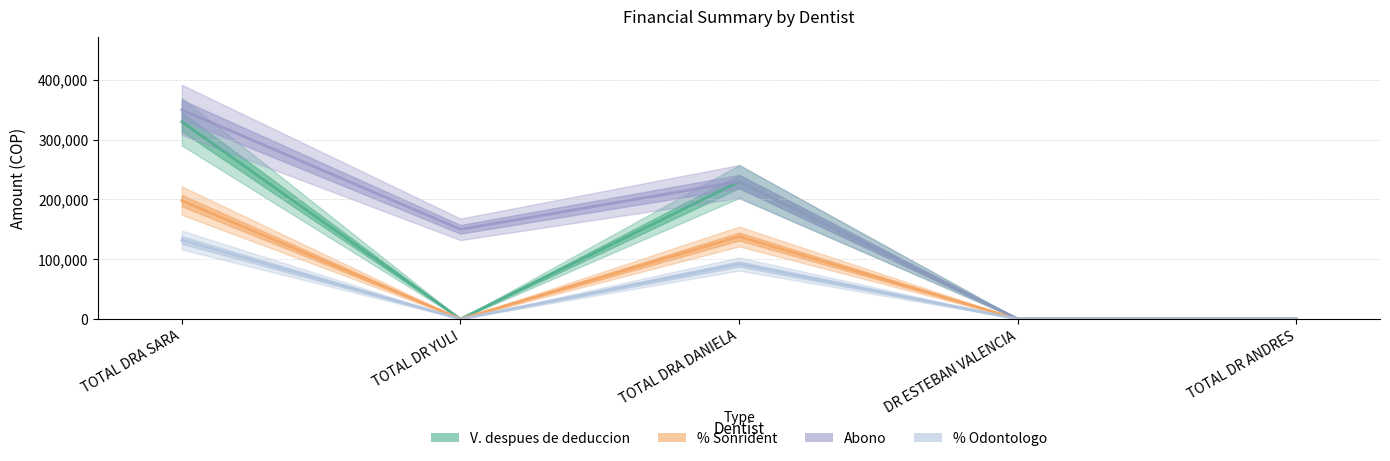

What is the label of the 1st point from the left?

TOTAL DRA SARA